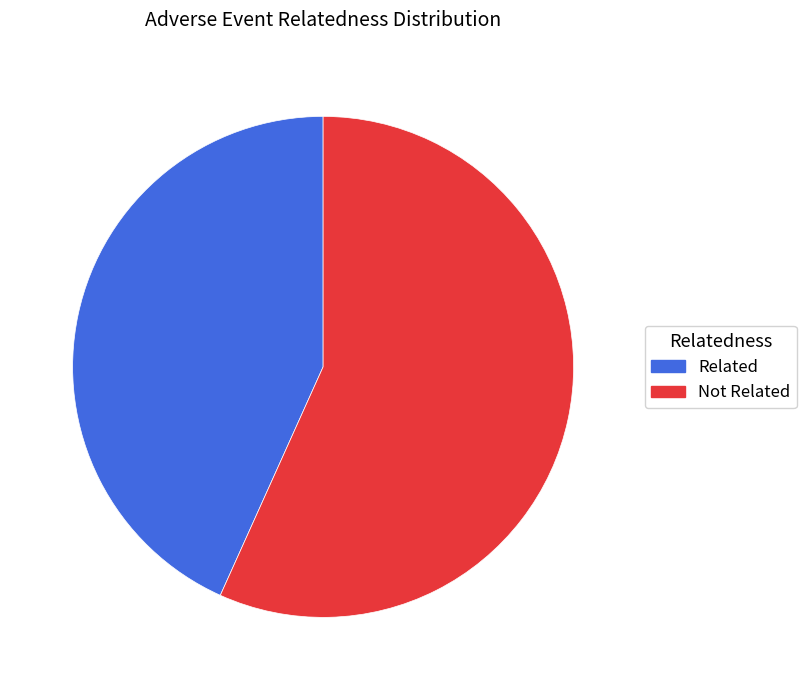

Which category has the biggest portion of the pie?

Not Related